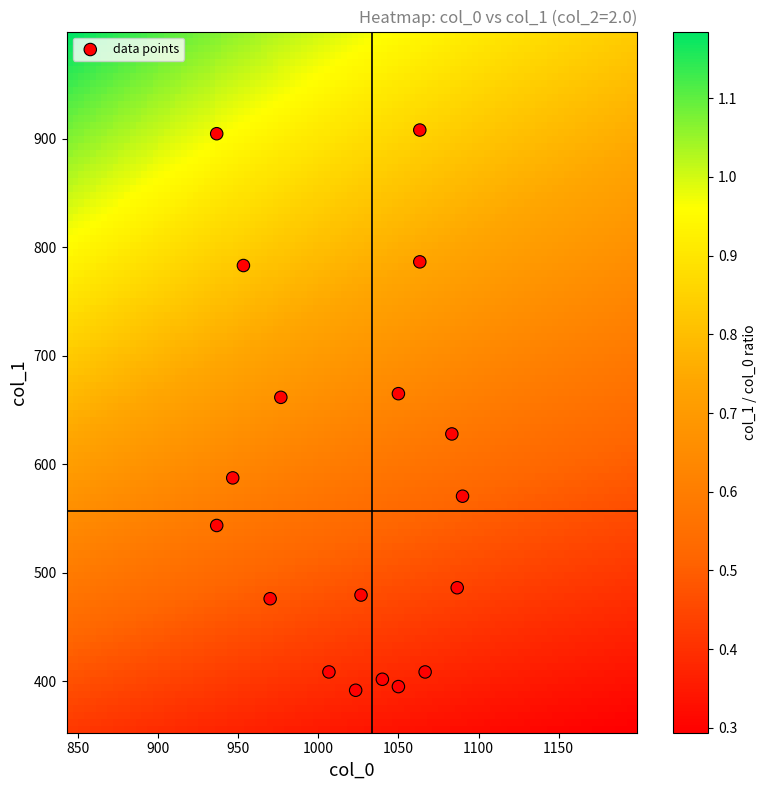

What is the range of Y values (max minus min)?

516.4